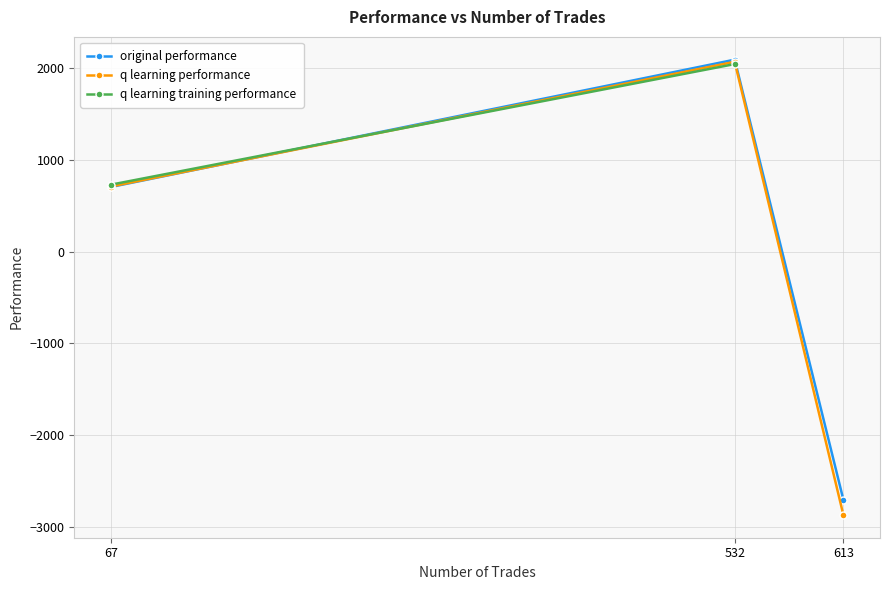

What value does the original performance series have at 67?

704.8